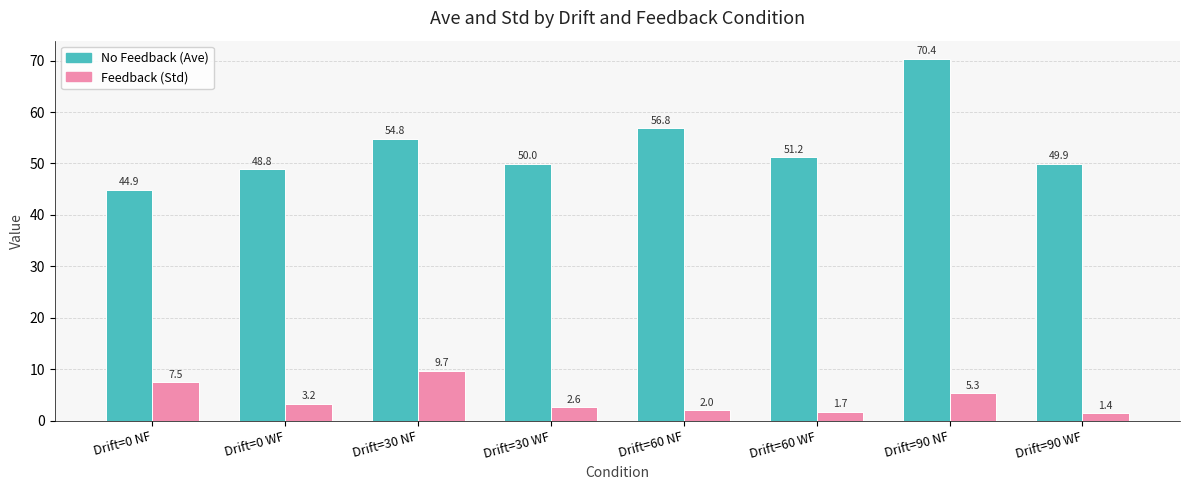

Does the chart contain stacked bars?

No